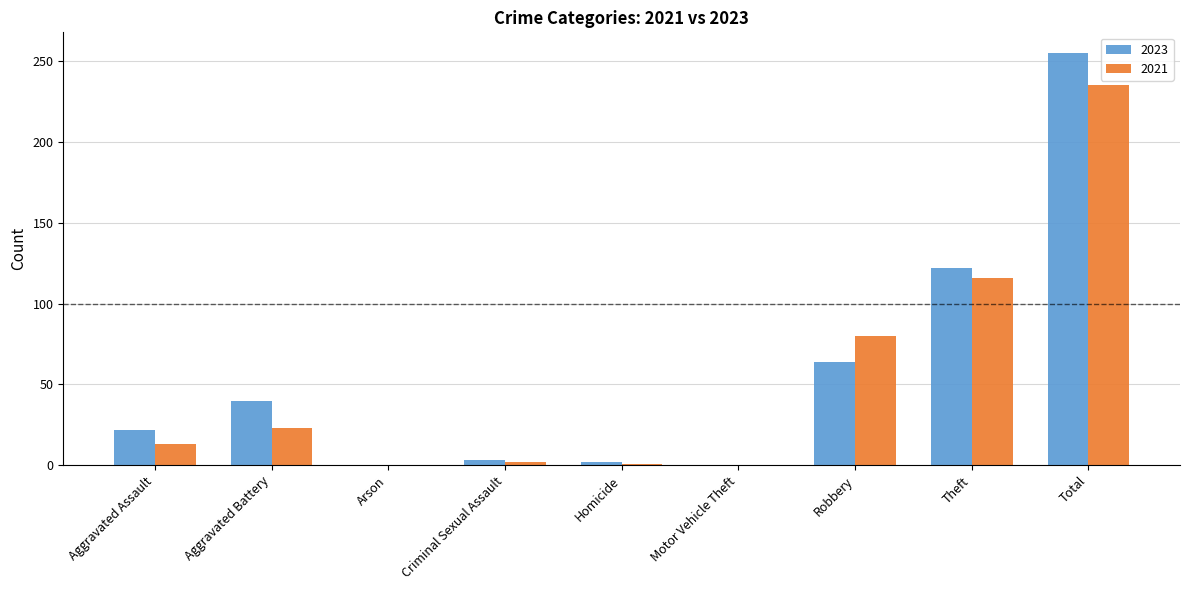

At which label is 2023 closest to 127?

Theft